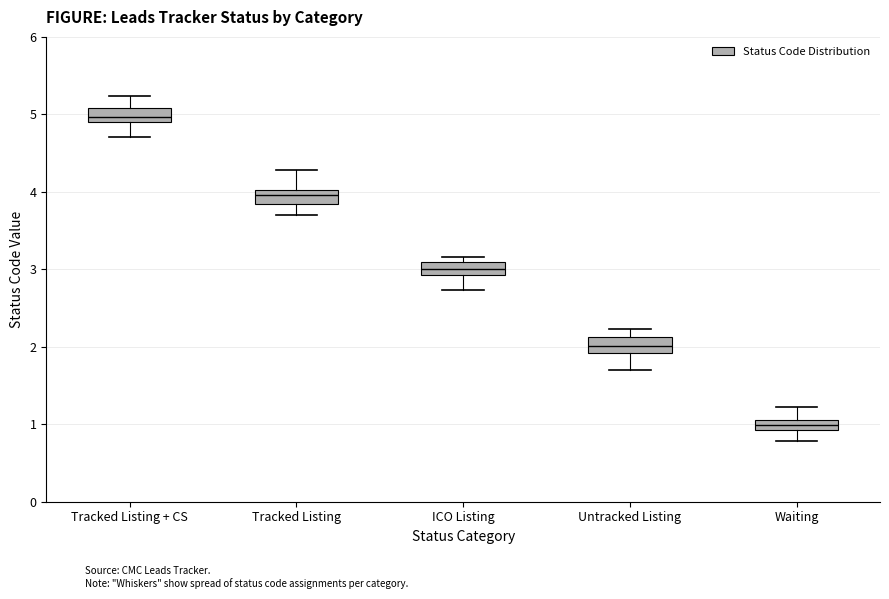

Which box's median line is the lowest?

Waiting